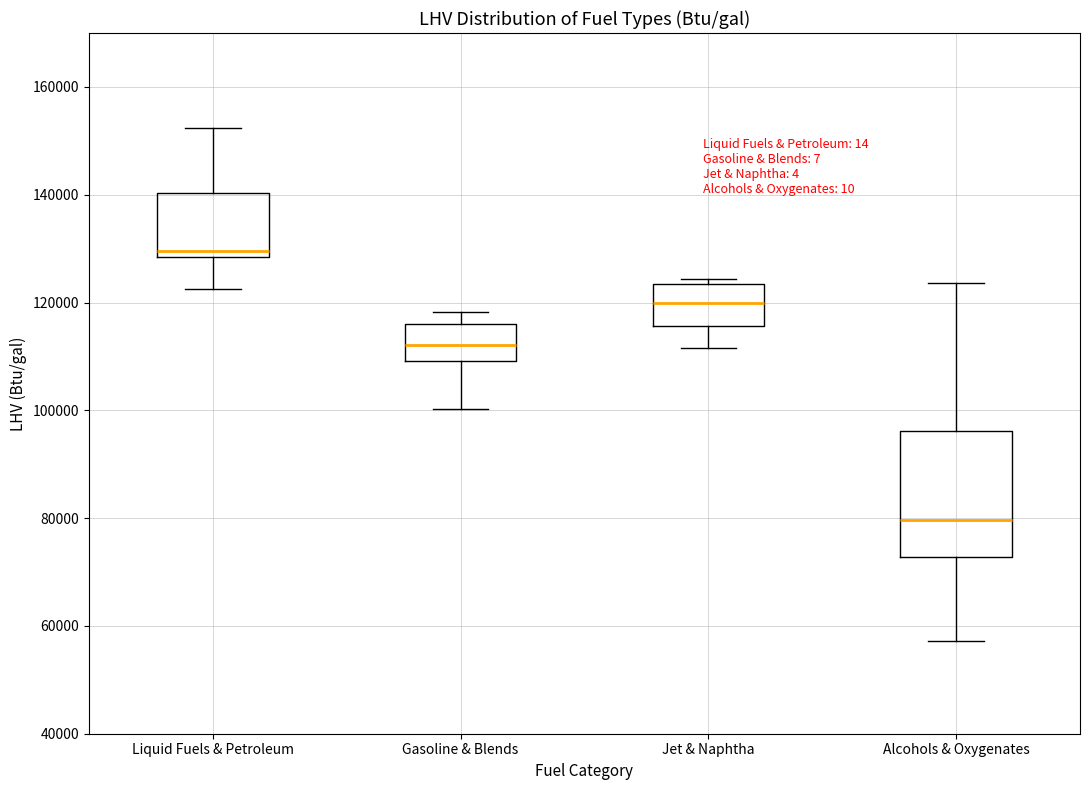

Where does the upper whisker of the box for Alcohols & Oxygenates end on the y-axis? The values are not printed on the chart, so give them approximately, as read against the axis.

124000